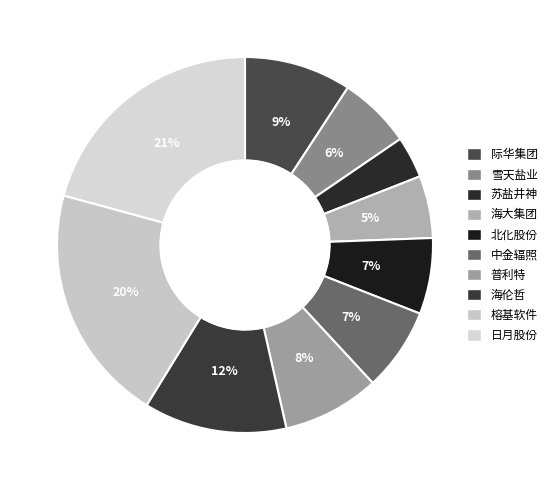

Does 苏盐井神 represent more than half of the total?

No